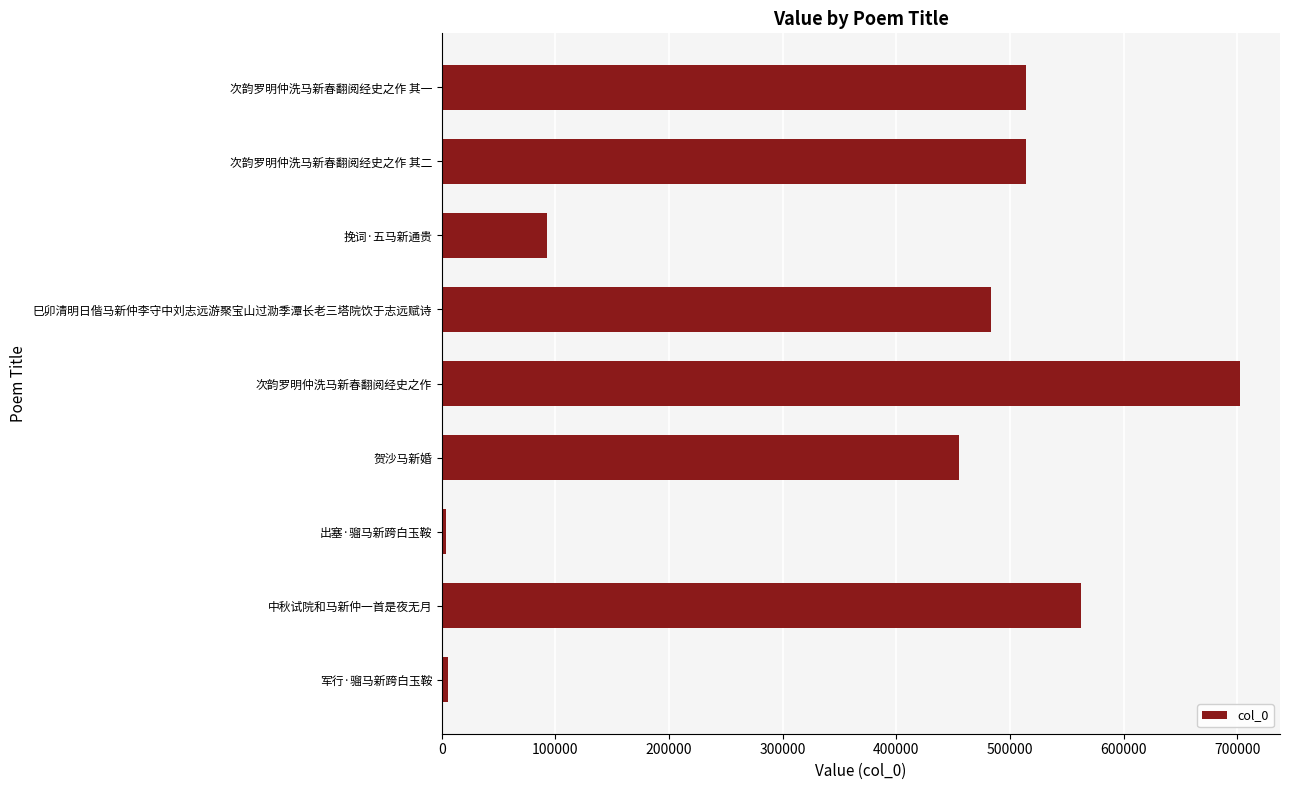

Which has a higher value, 次韵罗明仲洗马新春翻阅经史之作 其二 or 中秋试院和马新仲一首是夜无月?

中秋试院和马新仲一首是夜无月